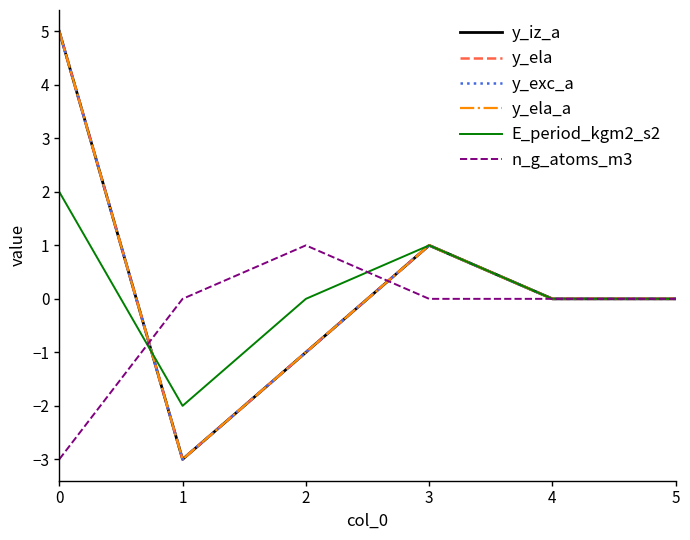

Reading right to left, transcribe all the data shown in this chart.

y_iz_a: 0	0	1	-1	-3	5
y_ela: 0	0	1	-1	-3	5
y_exc_a: 0	0	1	-1	-3	5
y_ela_a: 0	0	1	-1	-3	5
E_period_kgm2_s2: 0	0	1	0	-2	2
n_g_atoms_m3: 0	0	0	1	0	-3